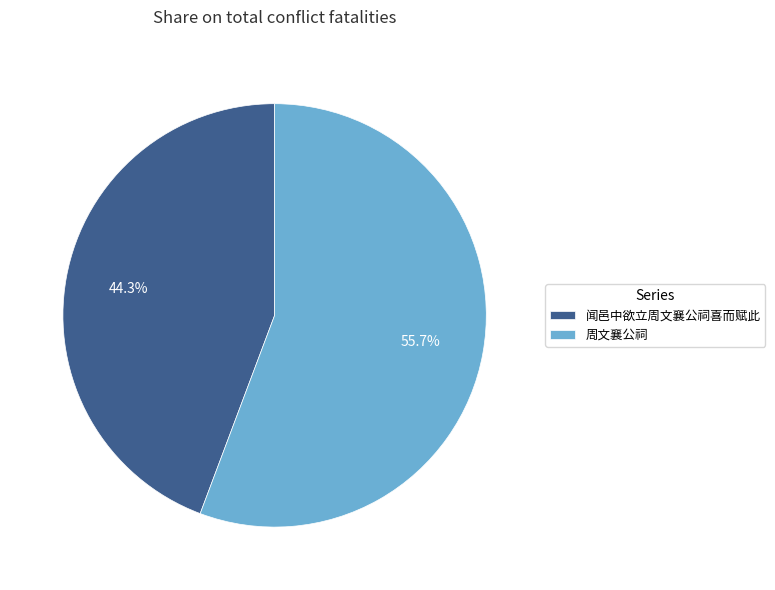

Is it true that 周文襄公祠 is 56% of the pie?

True